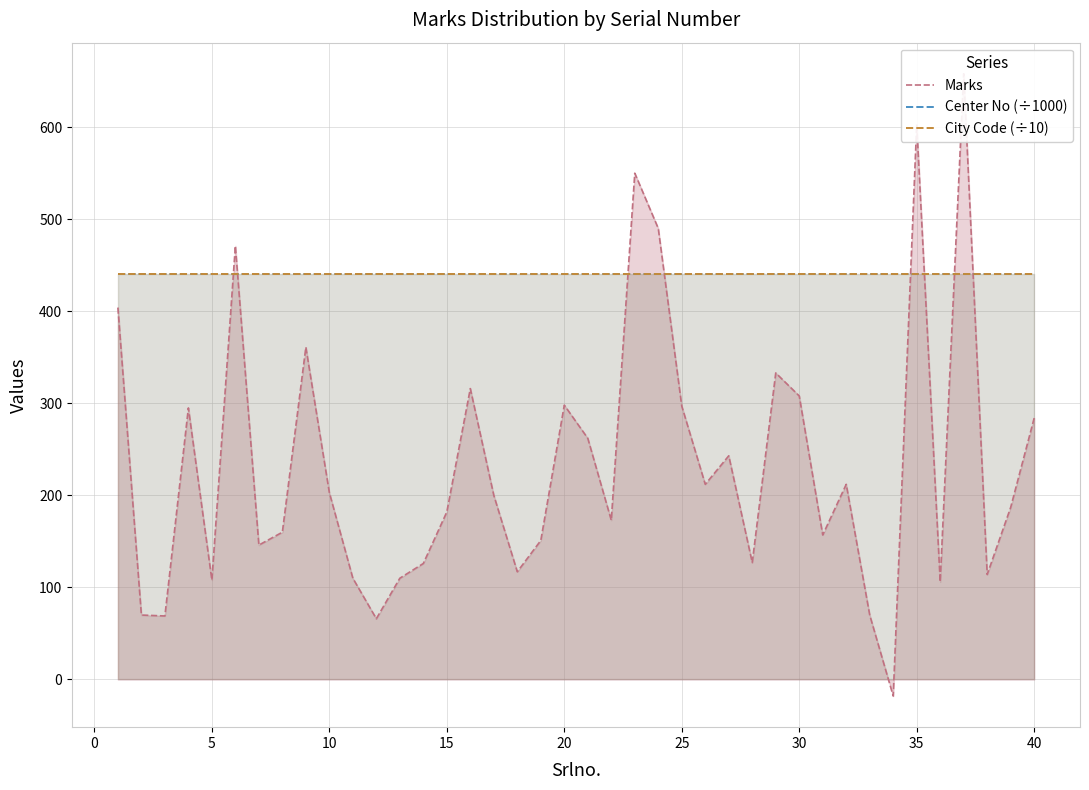

Reading left to right, what are all the values shown in this chart?

Marks: 404.0	70.0	69.0	295.0	108.0	471.0	146.0	160.0	361.0	203.0	110.0	66.0	110.0	126.0	182.0	316.0	200.0	117.0	151.0	298.0	262.0	173.0	550.0	490.0	297.0	212.0	243.0	127.0	333.0	308.0	157.0	212.0	70.0	-18.0	603.0	106.0	658.0	114.0	187.0	284.0
Center No (÷1000): 441.0	441.0	441.0	441.0	441.0	441.0	441.0	441.0	441.0	441.0	441.0	441.0	441.0	441.0	441.0	441.0	441.0	441.0	441.0	441.0	441.0	441.0	441.0	441.0	441.0	441.0	441.0	441.0	441.0	441.0	441.0	441.0	441.0	441.0	441.0	441.0	441.0	441.0	441.0	441.0
City Code (÷10): 441.0	441.0	441.0	441.0	441.0	441.0	441.0	441.0	441.0	441.0	441.0	441.0	441.0	441.0	441.0	441.0	441.0	441.0	441.0	441.0	441.0	441.0	441.0	441.0	441.0	441.0	441.0	441.0	441.0	441.0	441.0	441.0	441.0	441.0	441.0	441.0	441.0	441.0	441.0	441.0